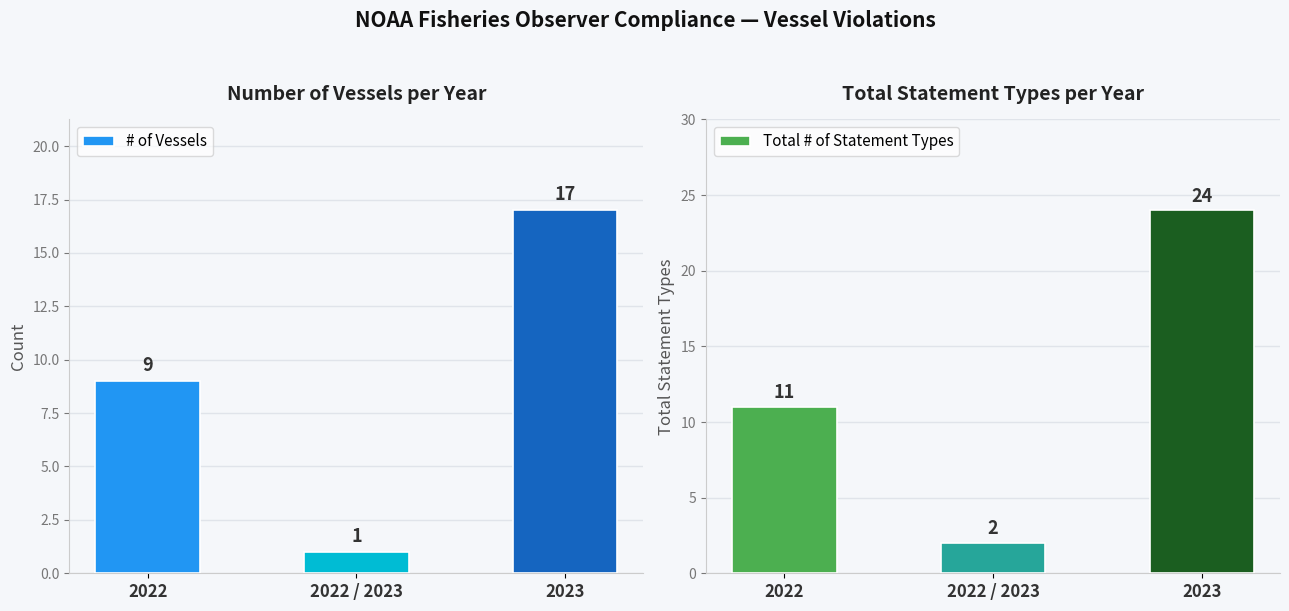

How many groups of bars are there?

3